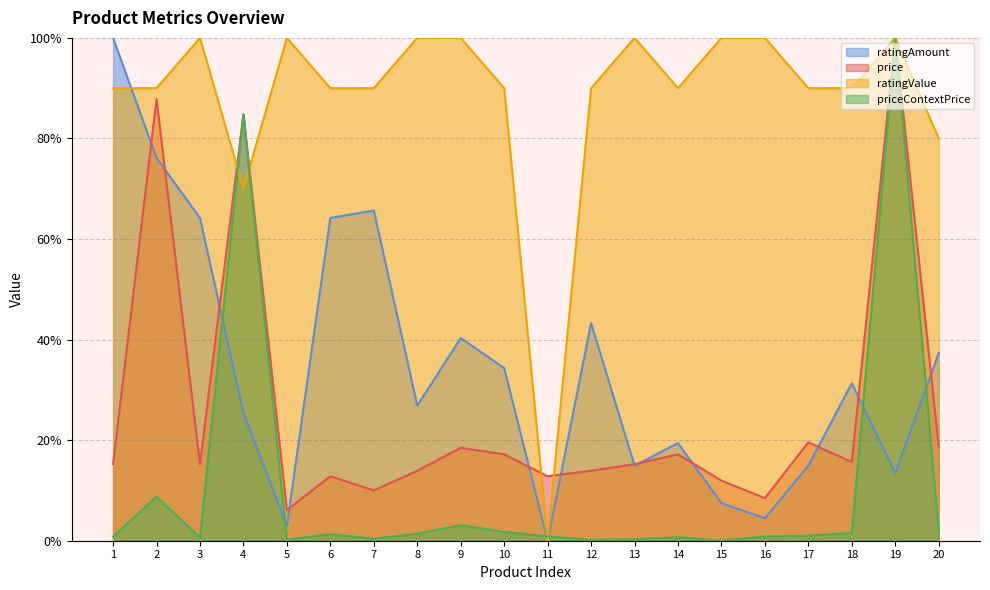

What is the maximum value for priceContextPrice?

100.0